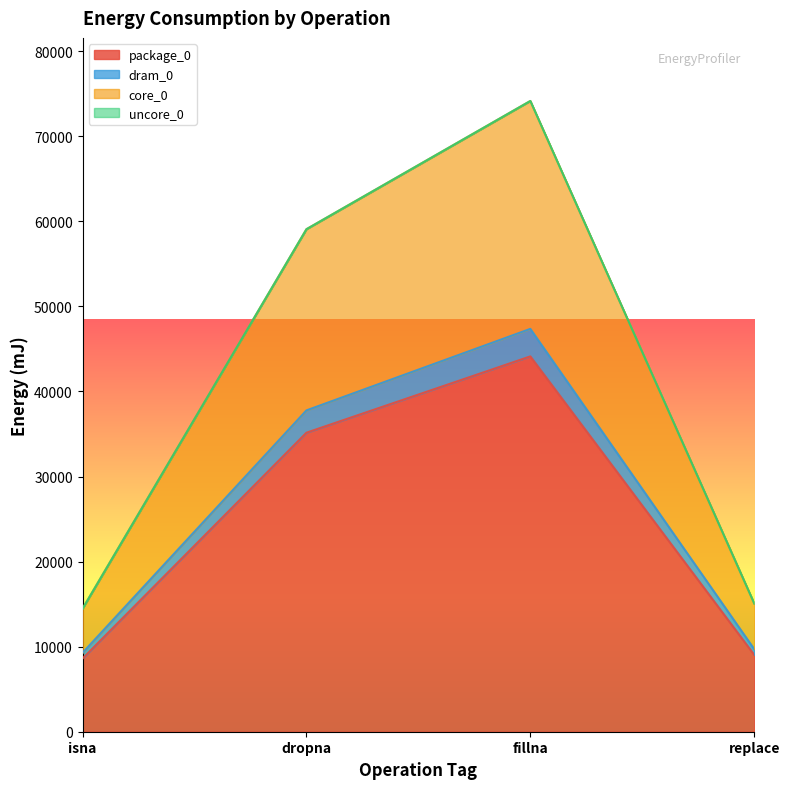

True or false: package_0 has a value of 35156 at dropna.

True